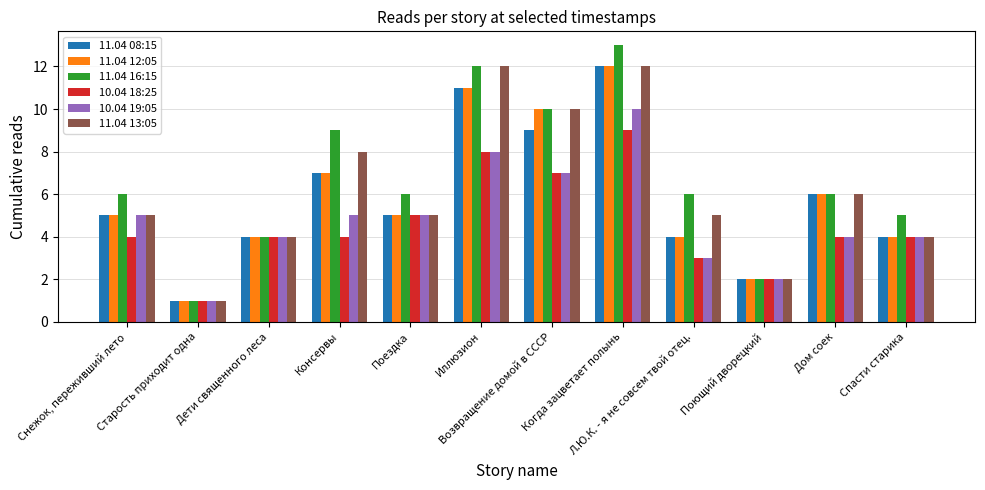

What position from the left is Когда зацветает полынь?

8